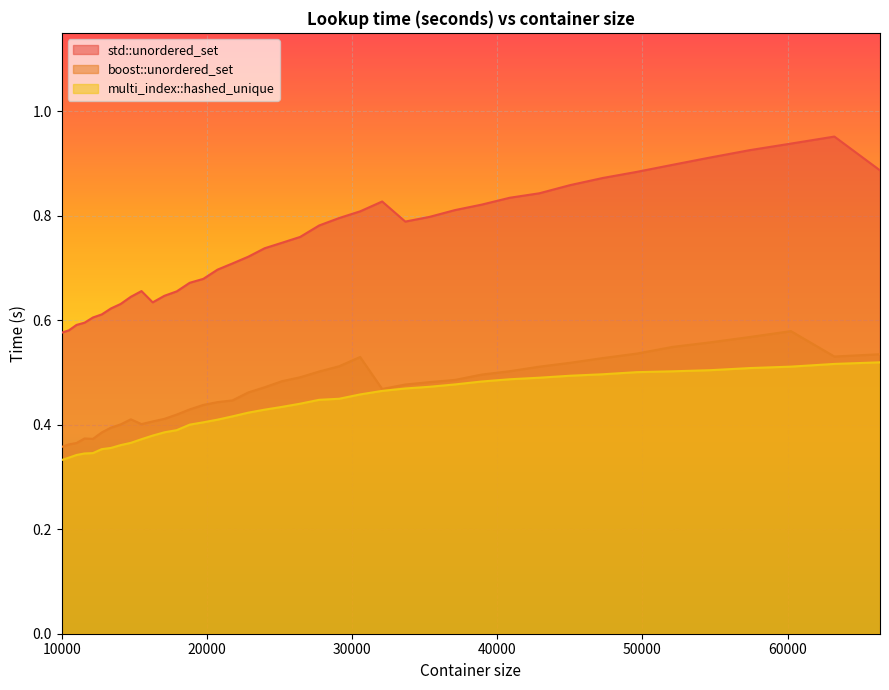

Is it true that std::unordered_set equals 1.0 at 13396?

False